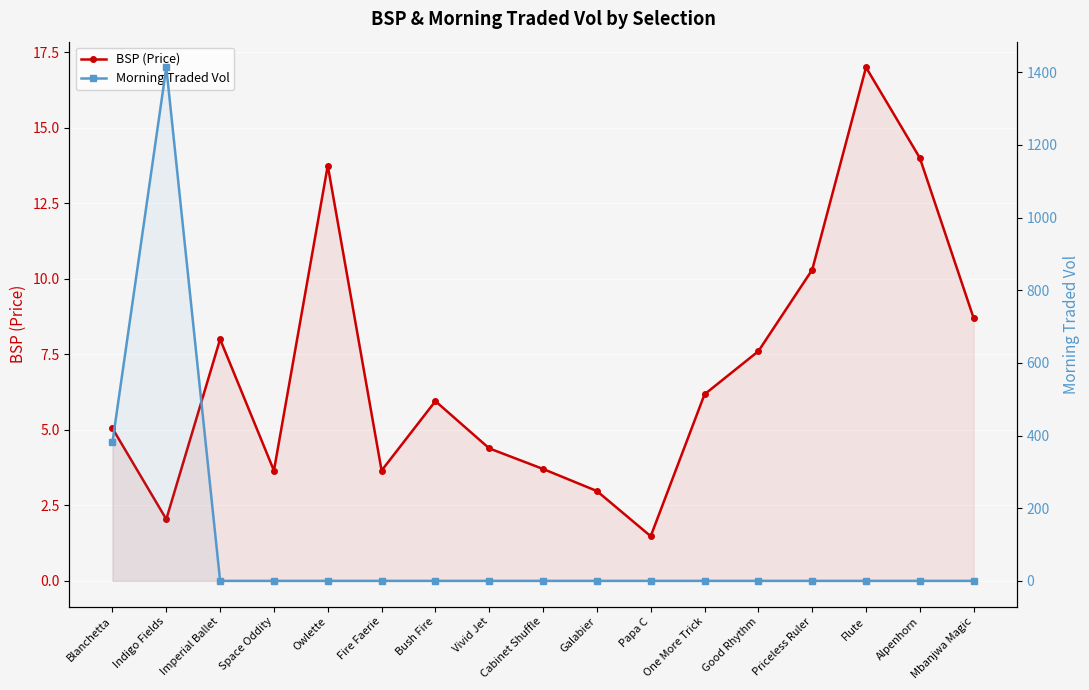

Which series has the largest range (max minus min)?

Morning Traded Vol